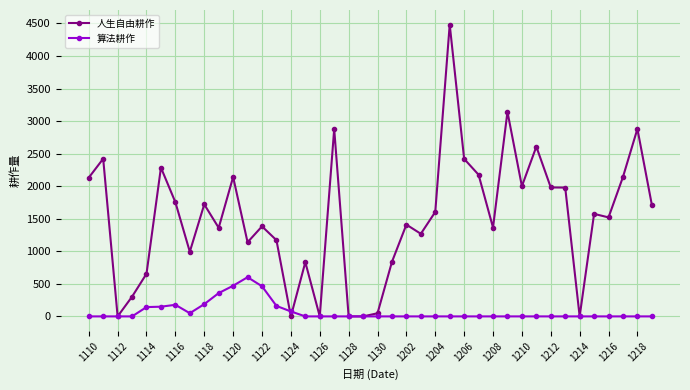

True or false: 人生自由耕作 has more than 0 points higher than both neighbors.

True